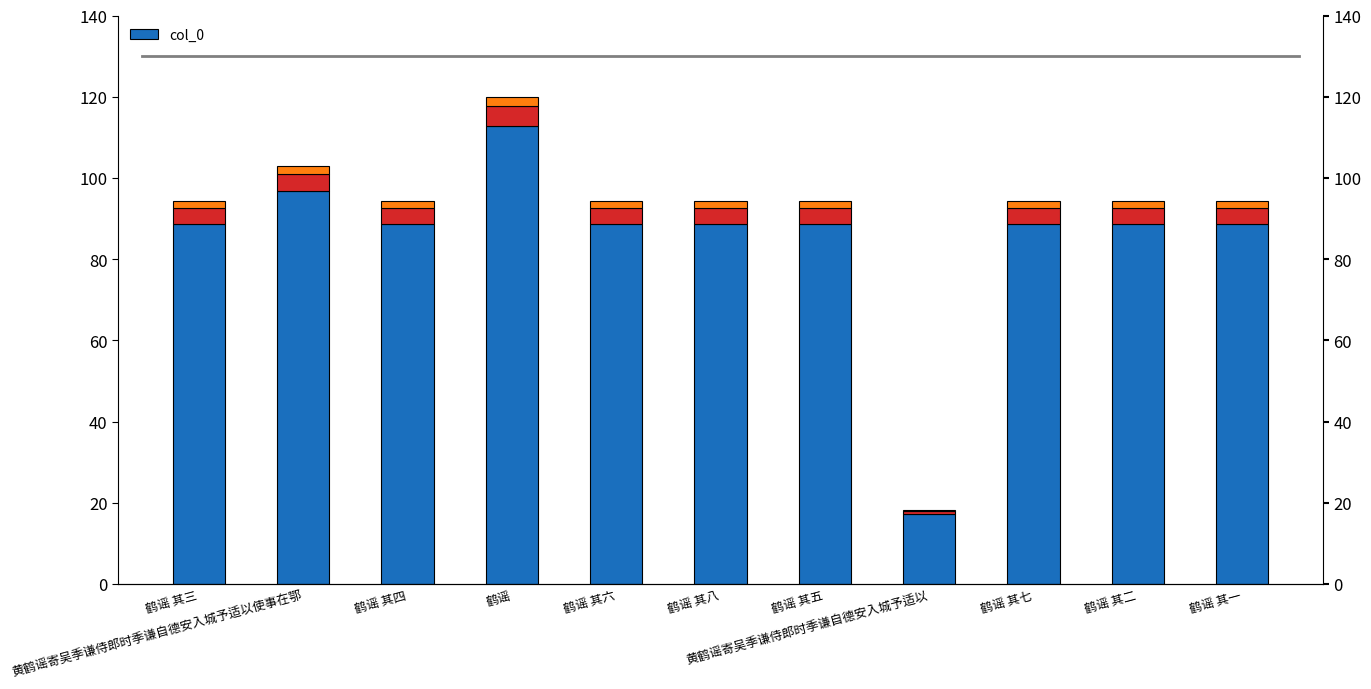

What is the ratio of the value at 黄鹤谣寄吴季谦侍郎时季谦自德安入城予适以 to the value at 鹤谣 其四?

0.2